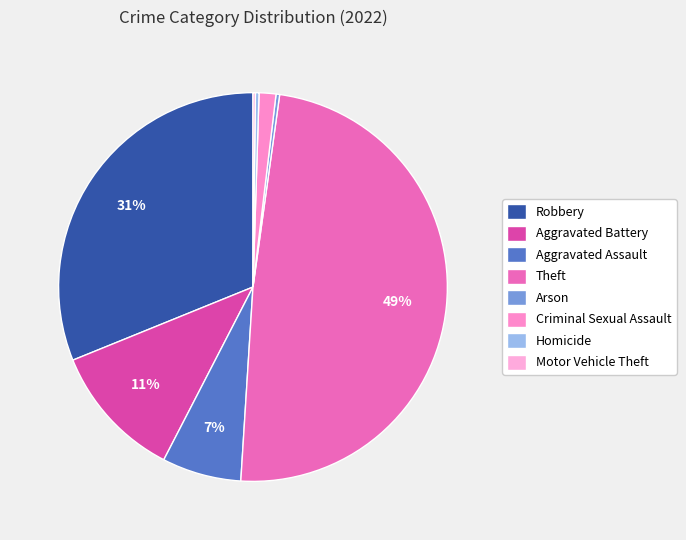

Rank the categories by value from highest to lowest.

Theft, Robbery, Aggravated Battery, Aggravated Assault, Criminal Sexual Assault, Arson, Homicide, Motor Vehicle Theft